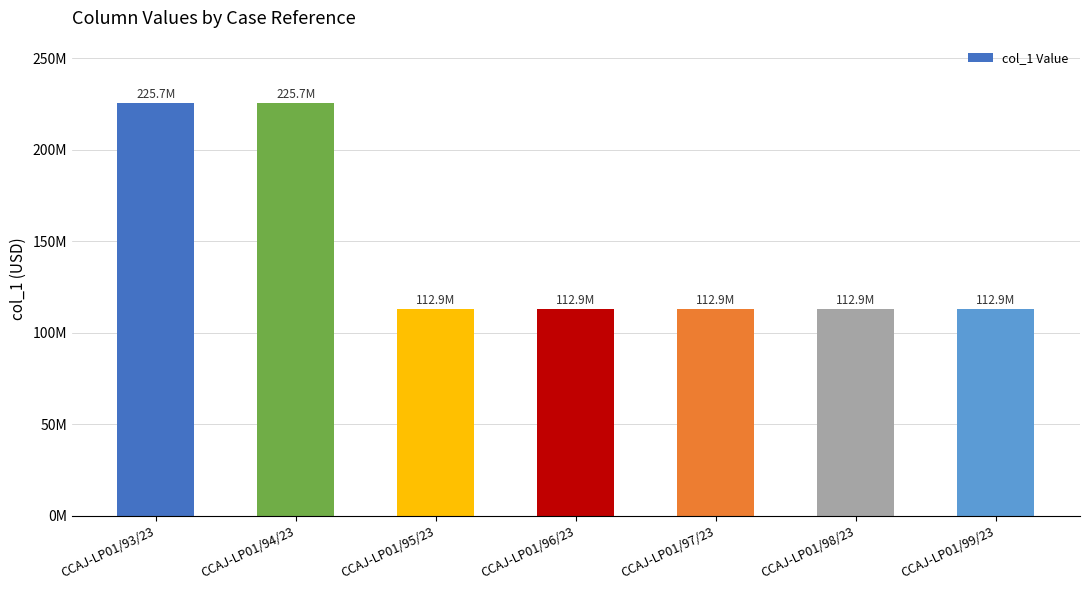

Are the bars grouped side by side (vs. stacked)?

No